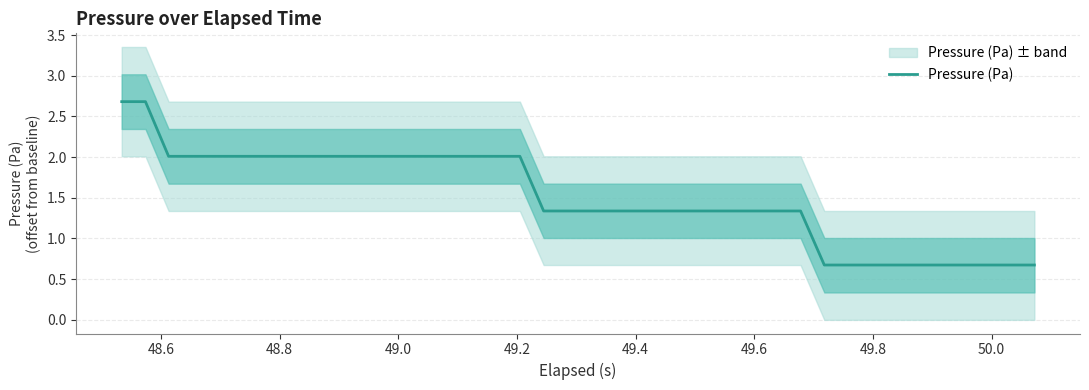

What is the sum of all values?

60.3